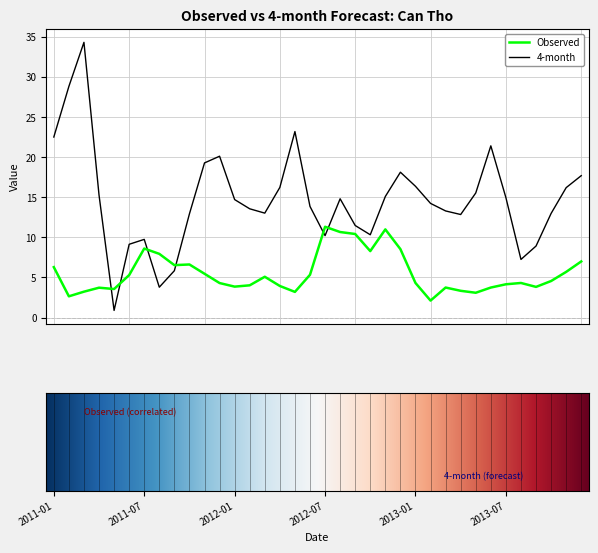

After their last crossing, which series has the higher values: Observed or 4-month?

4-month